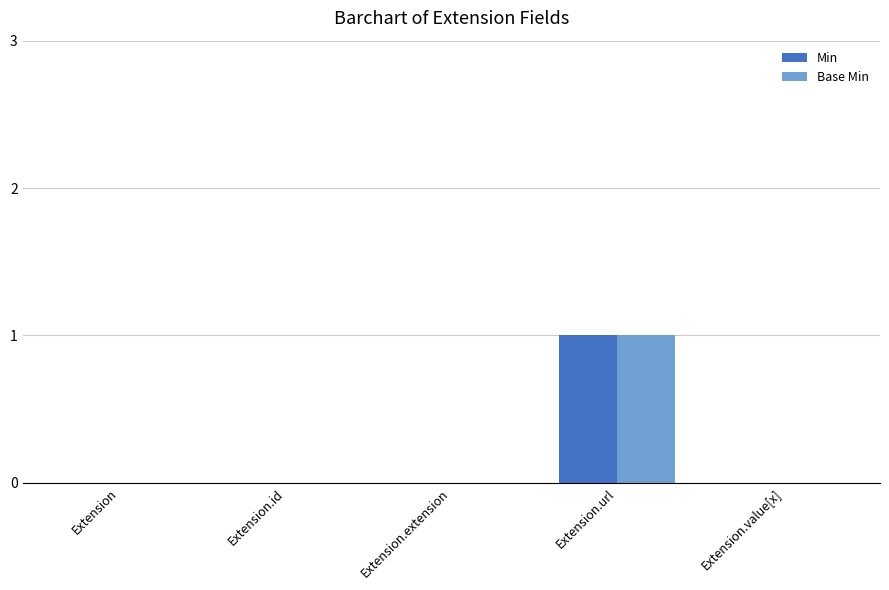

The value of Min at Extension.extension is -1. True or false?

False